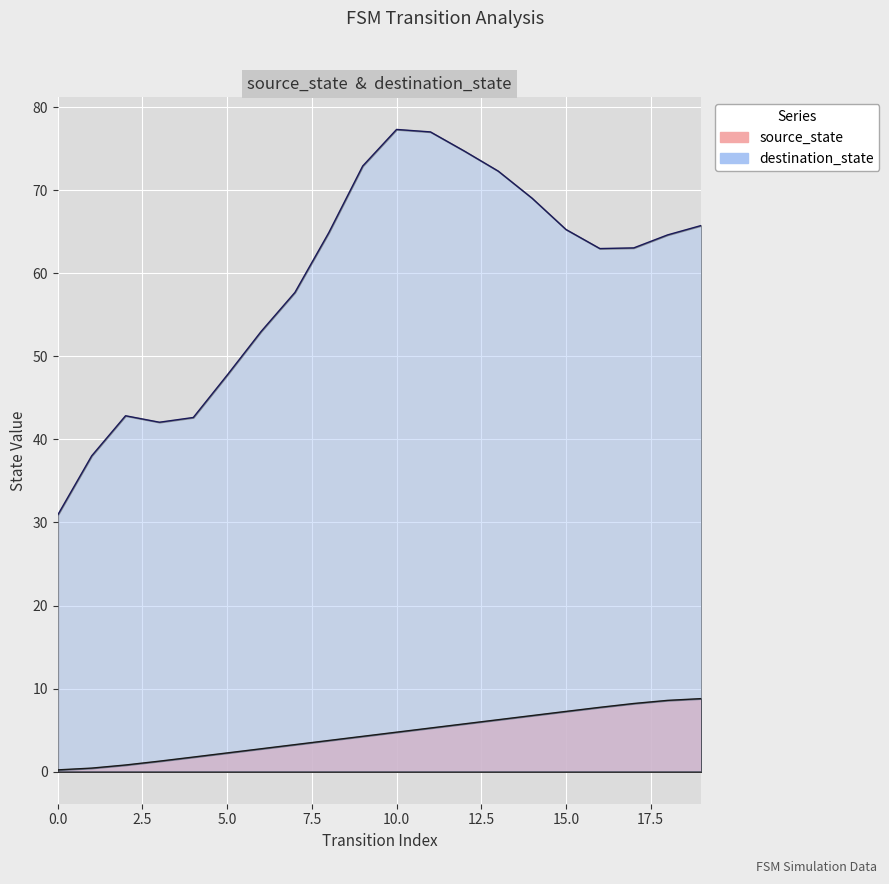

Between 9 and 14, which is larger?

14